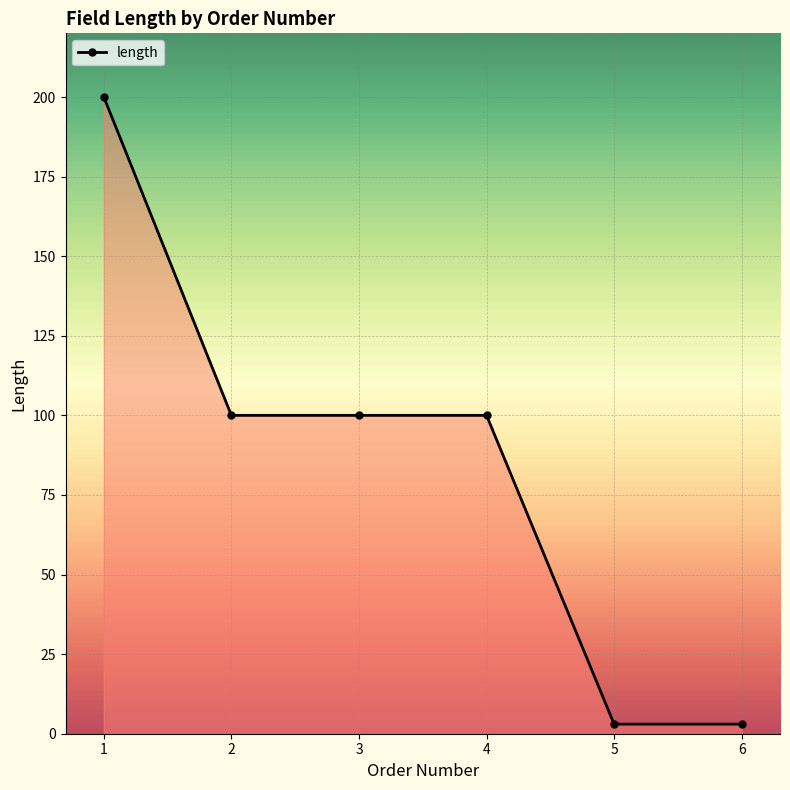

How many lines are shown in the chart?

1